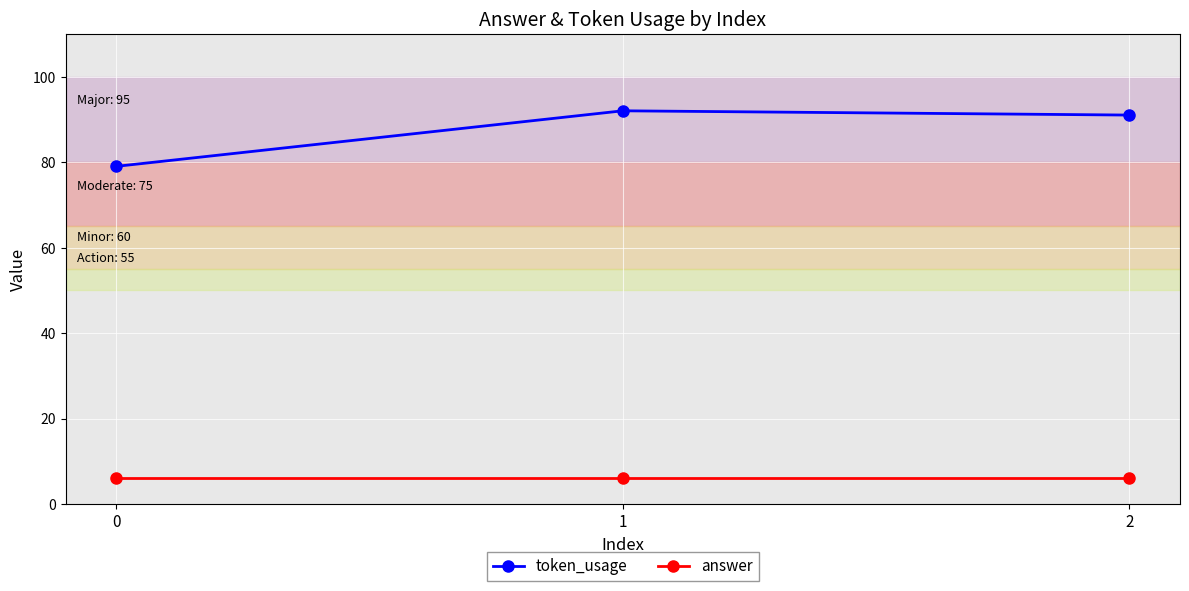

What is the value of the answer point at the 1st from the left?

6